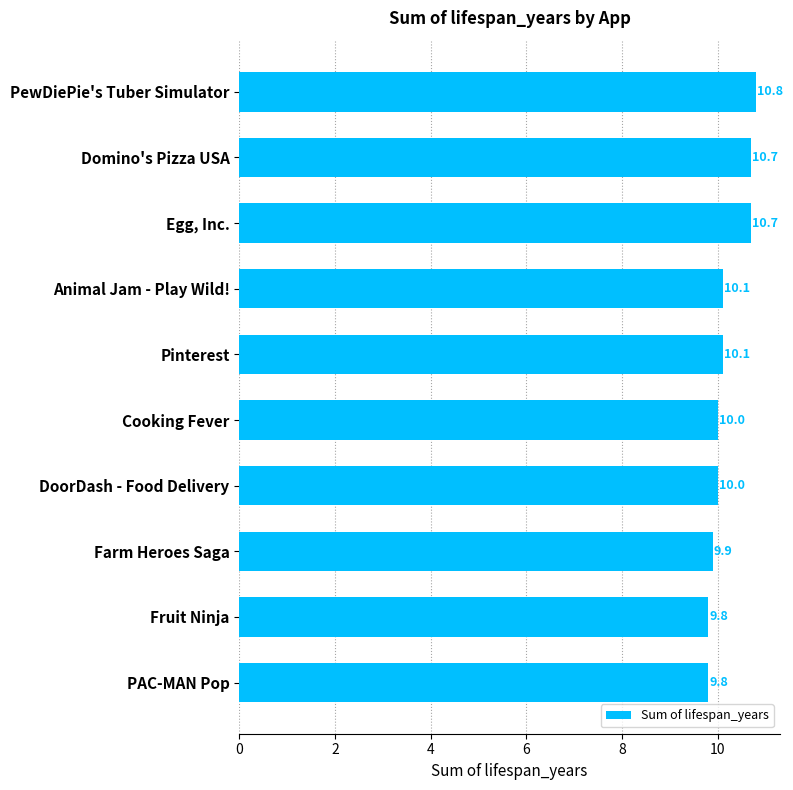

Approximately how many times larger is the value at Pinterest compared to Domino's Pizza USA?

0.9